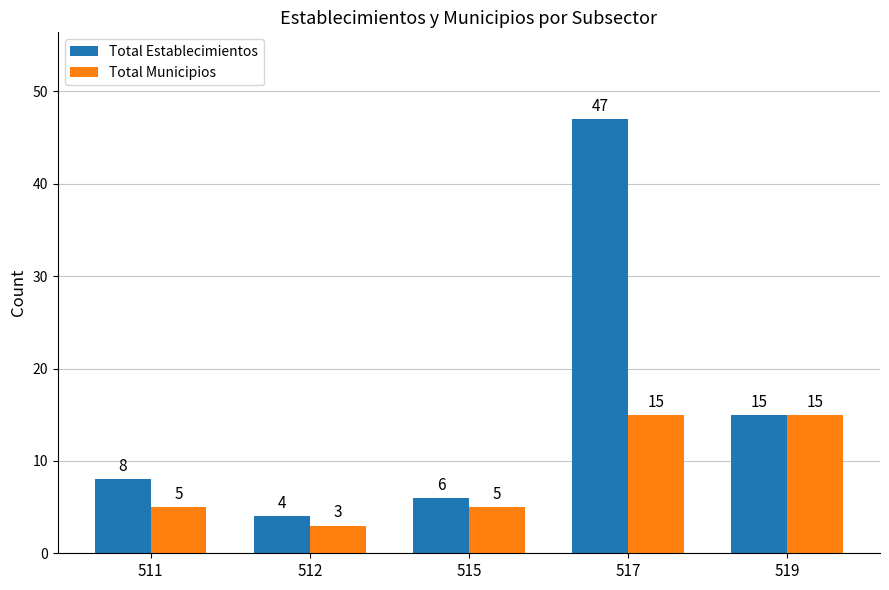

How many values in the Total Establecimientos series are below 8?

2